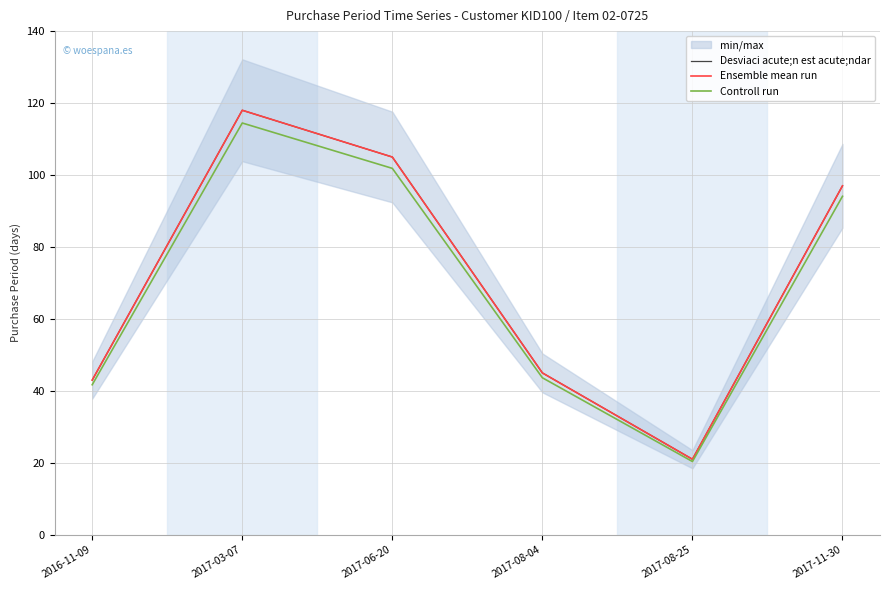

List the labels in order of Ensemble mean run value, largest first.

2017-03-07, 2017-06-20, 2017-11-30, 2017-08-04, 2016-11-09, 2017-08-25